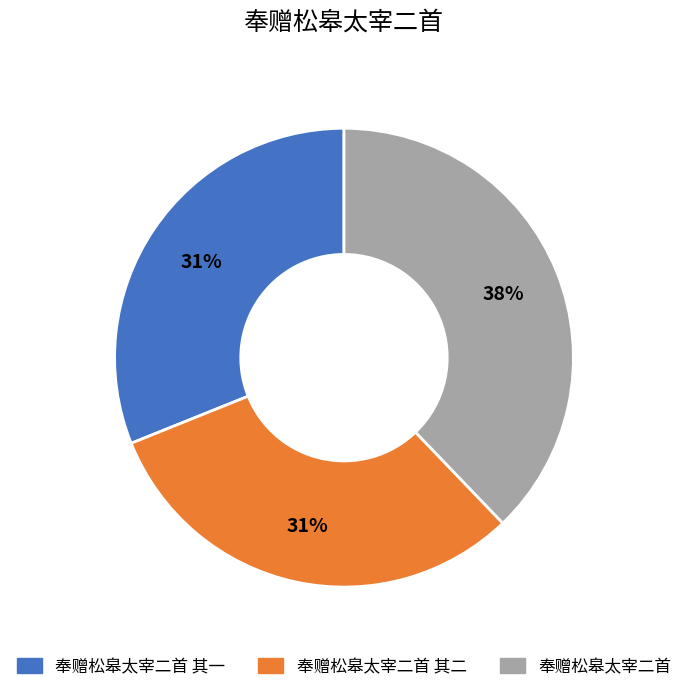

To the nearest percent, what is the average slice percentage?

33%